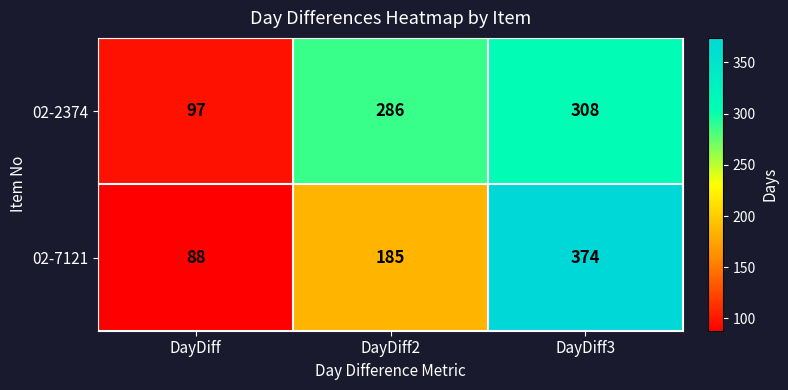

What is the total value across all series at DayDiff3?

682